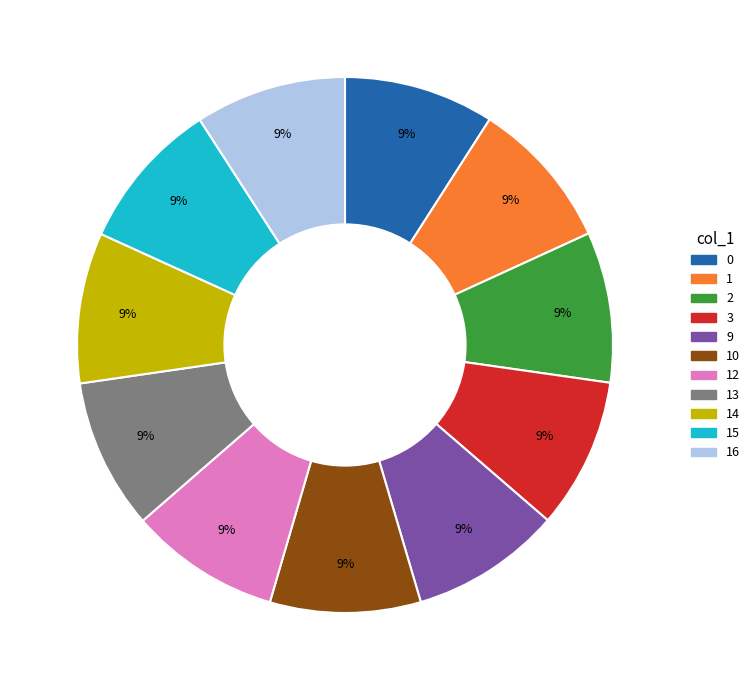

Approximately how many times larger is the value at 14 compared to 2?

1.0